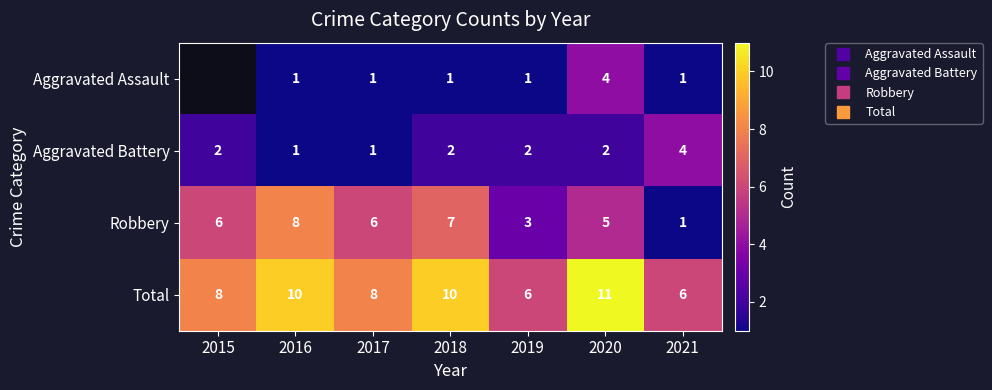

True or false: Robbery has a value of 3.0 at 2019.

True